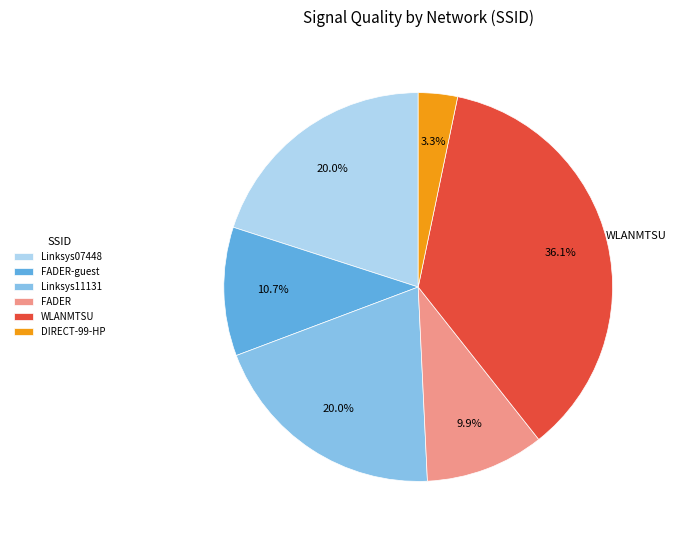

Is there a majority slice in this chart?

No